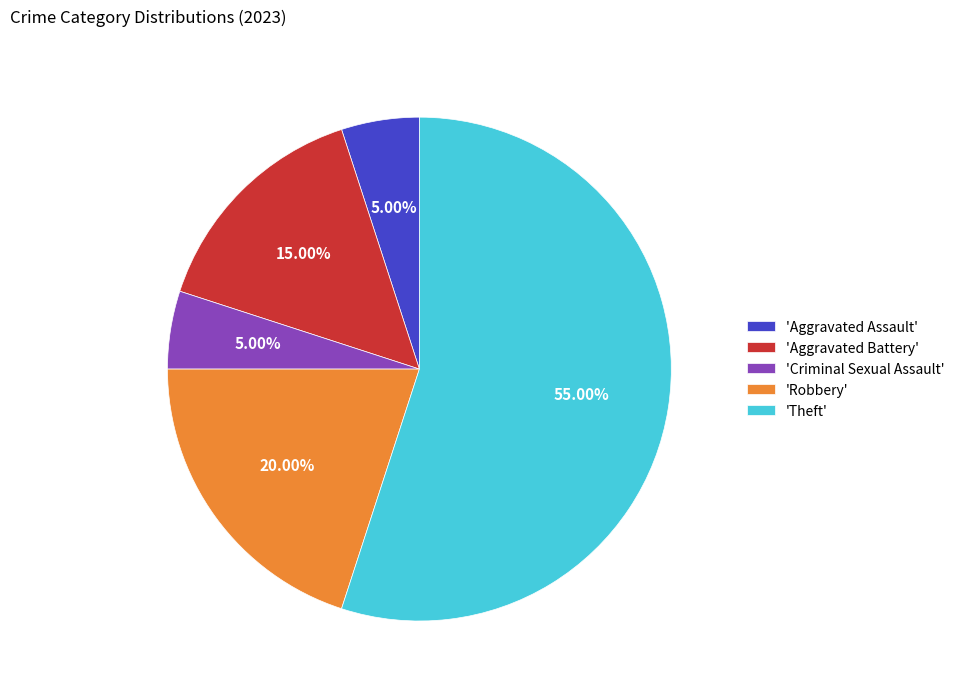

Is the sum of 'Theft' and 'Aggravated Battery' greater than half?

Yes